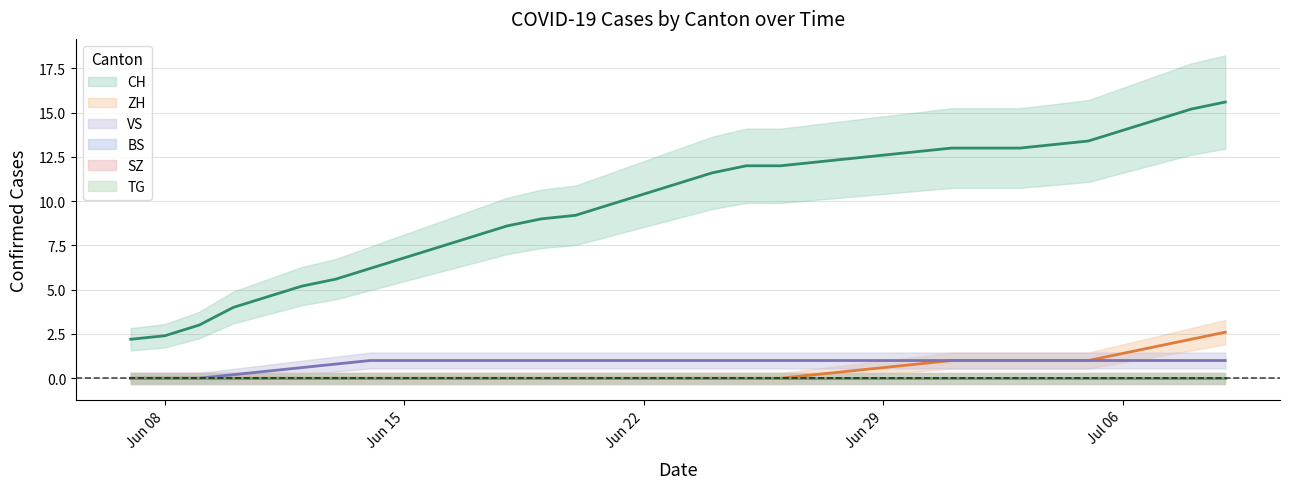

Between 2020-06-26 and 2020-07-01, which is larger?

2020-07-01